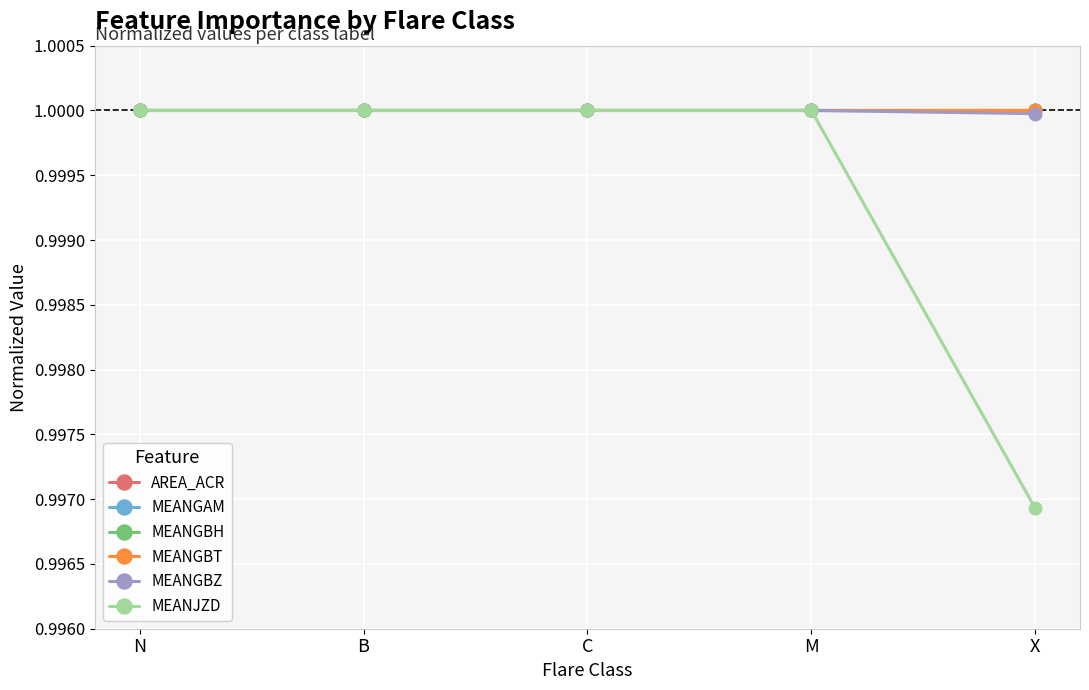

Which has a higher value, X or C?

C